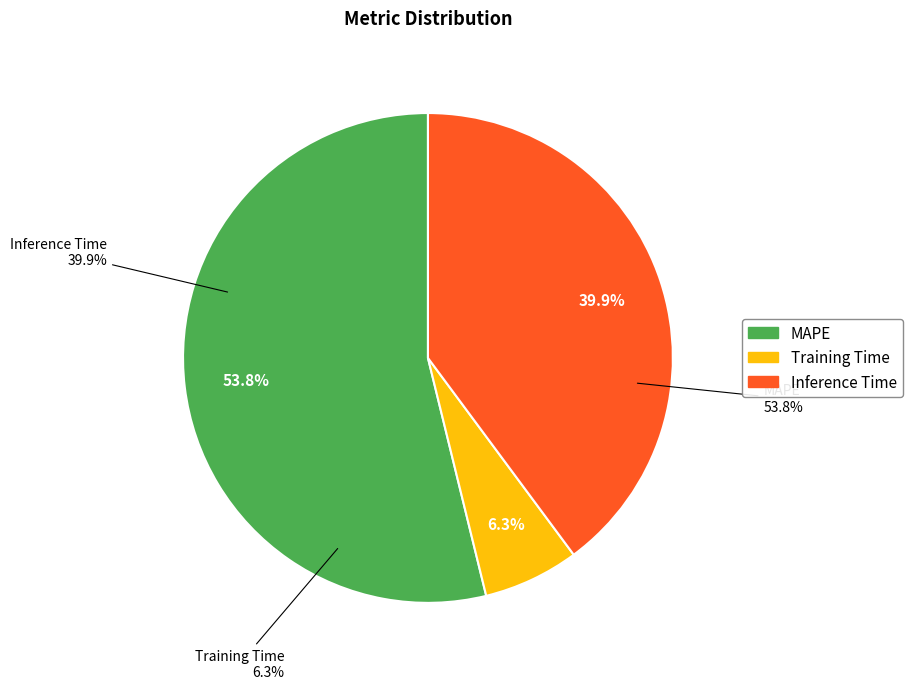

Do MAPE and Training Time together represent more than half of the pie?

Yes